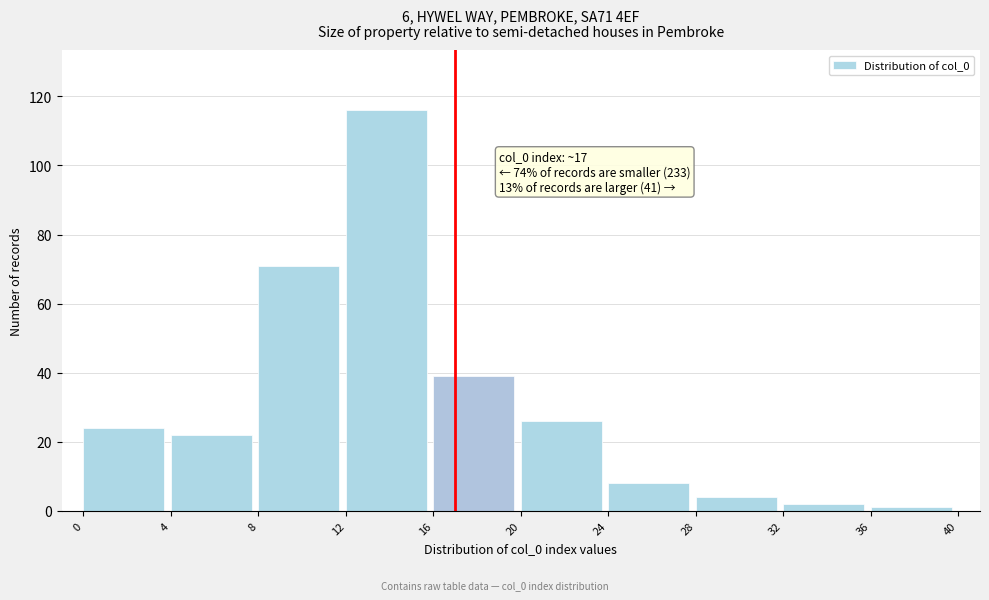

Reading left to right, what are all the values shown in this chart?

24	22	71	116	39	26	8	4	2	1